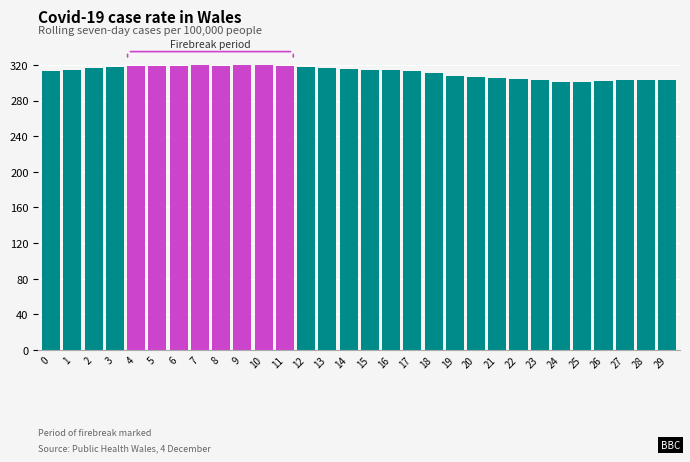

Approximately how many times larger is the value at 27 compared to 1?

1.0